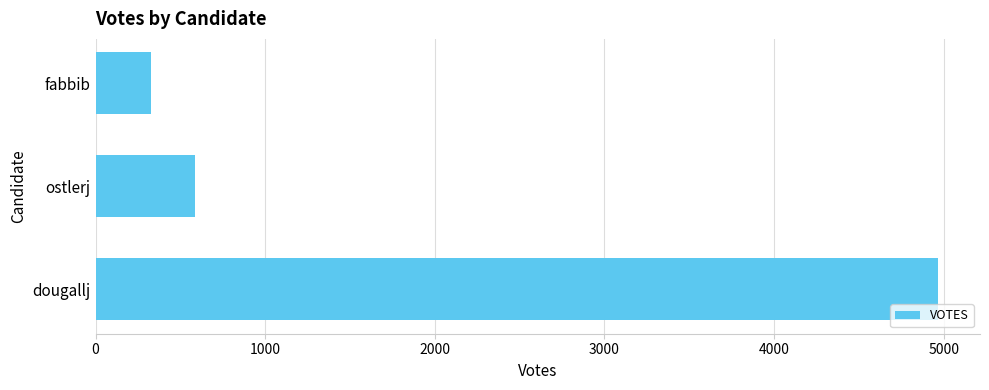

List the labels in order of value, largest first.

dougallj, ostlerj, fabbib